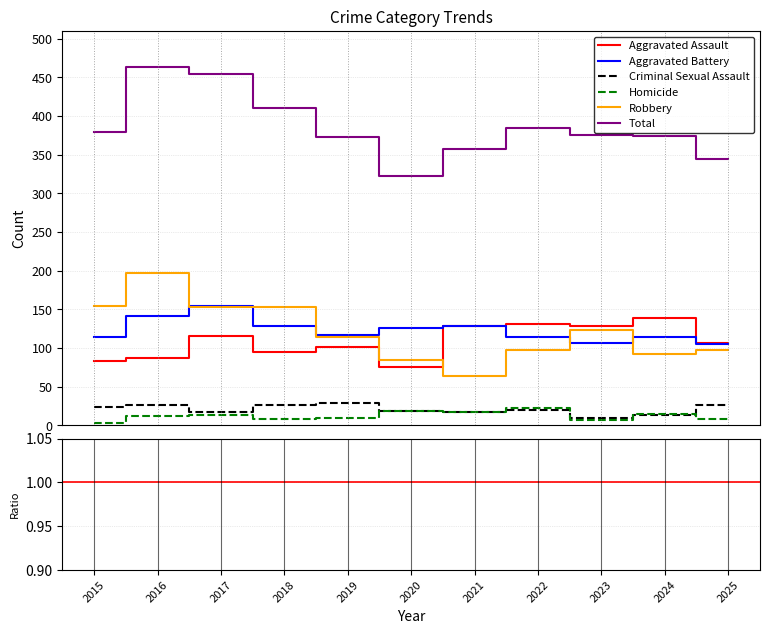

At which category is the sum across all series the highest?

2016